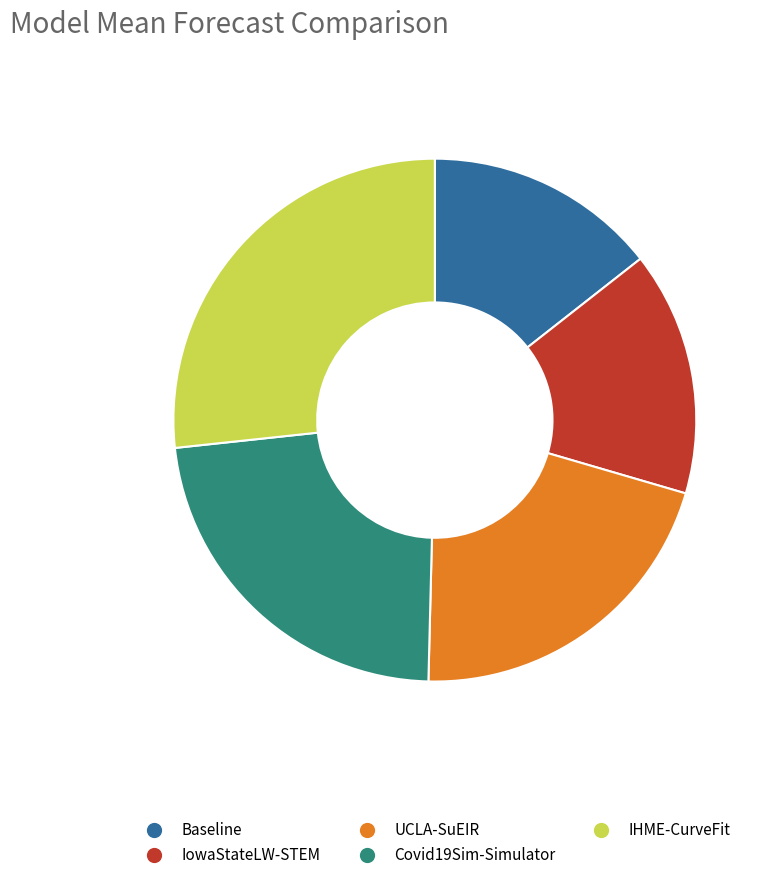

Combined, do UCLA-SuEIR and IowaStateLW-STEM account for over 50%?

No